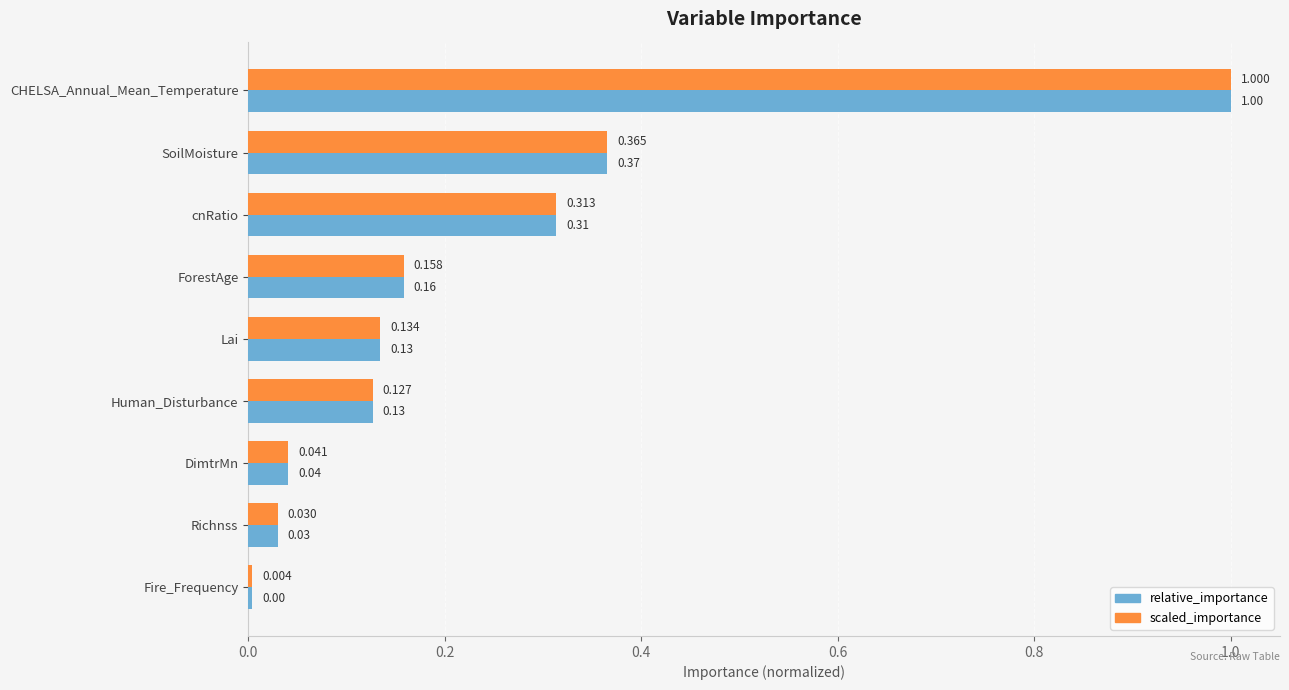

What is the sum of all scaled_importance values?

2.2